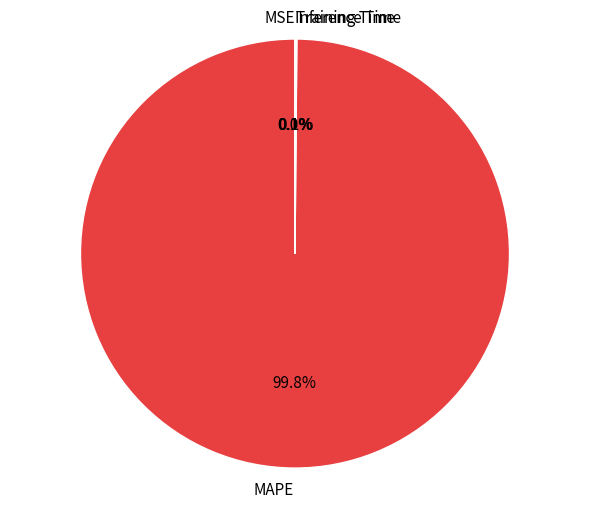

Which category has the biggest portion of the pie?

MAPE